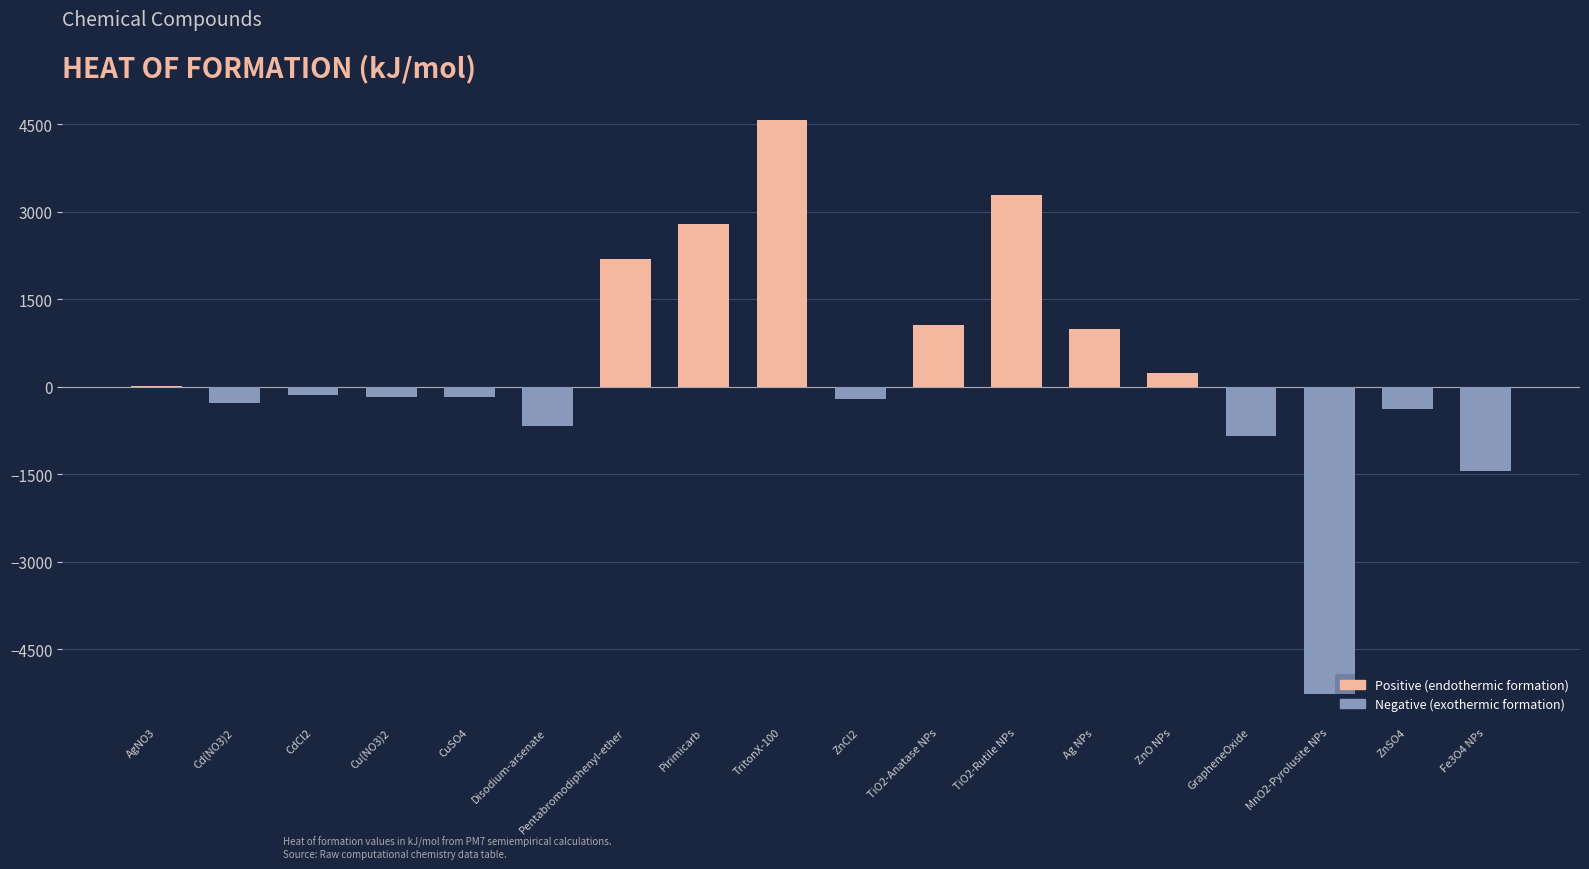

What is the greatest value displayed?

4580.3